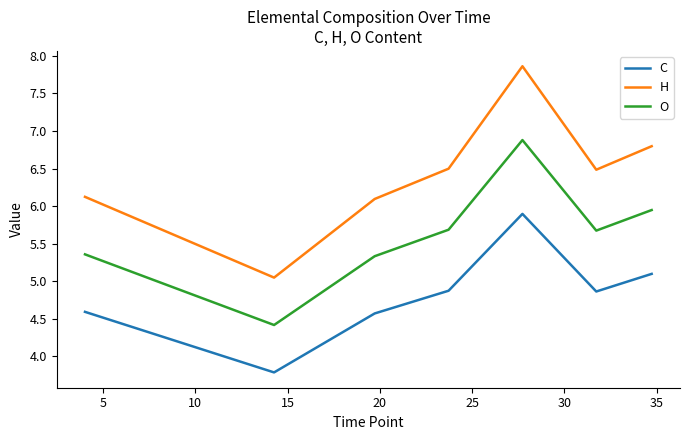

List the series in order of their peak value, lowest first.

C, O, H